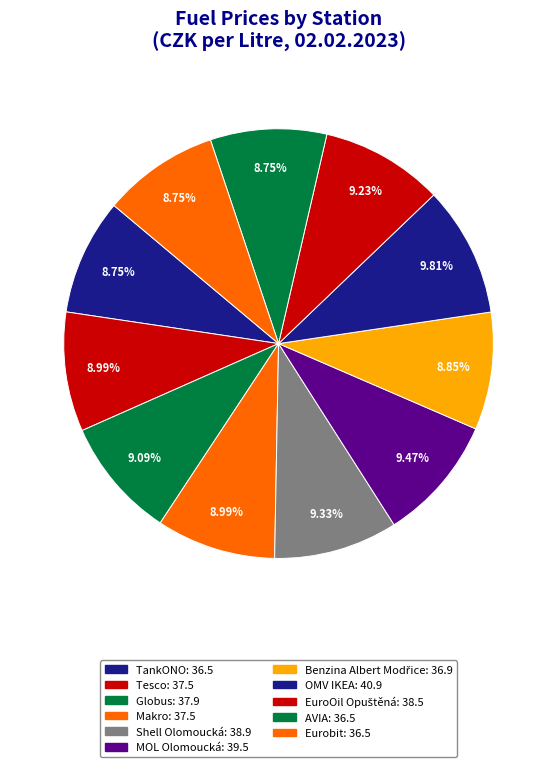

What percentage do OMV IKEA and MOL Olomoucká together represent?

19.3%